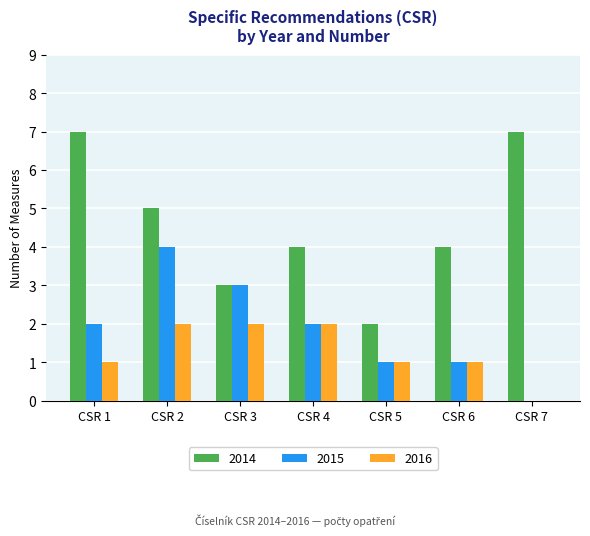

Is the value of 2016 at CSR 4 greater than the value of 2014 at CSR 6?

No